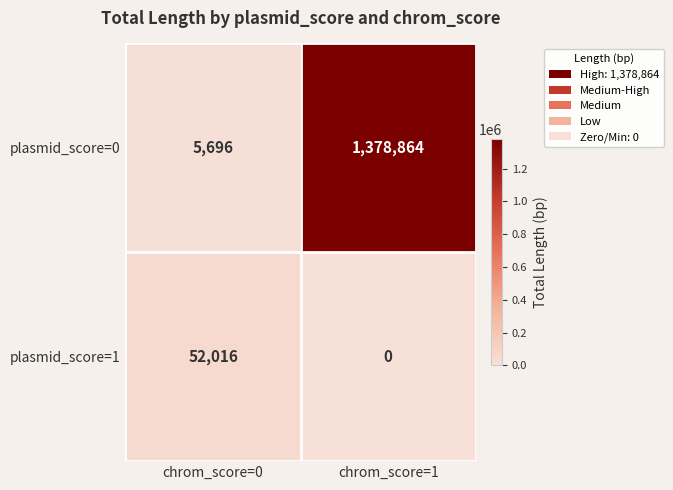

What is the spread (max minus min) of values at chrom_score=0?

46320